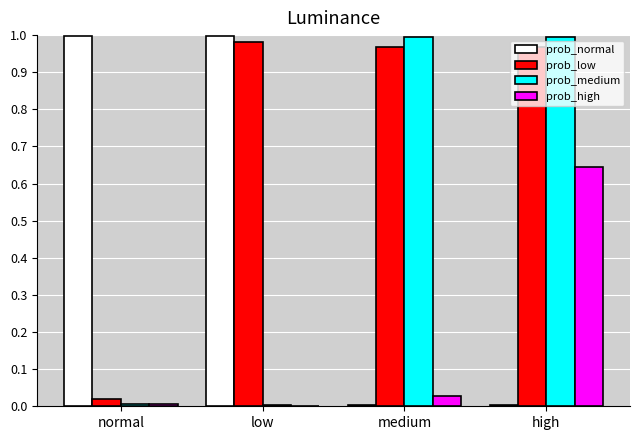

At which category is the sum across all series the highest?

high